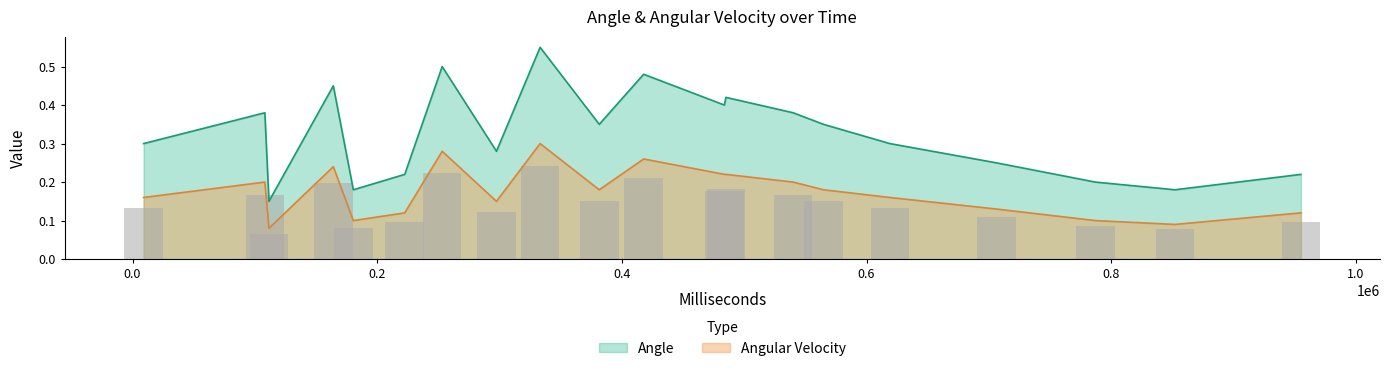

Are the bars horizontal?

No